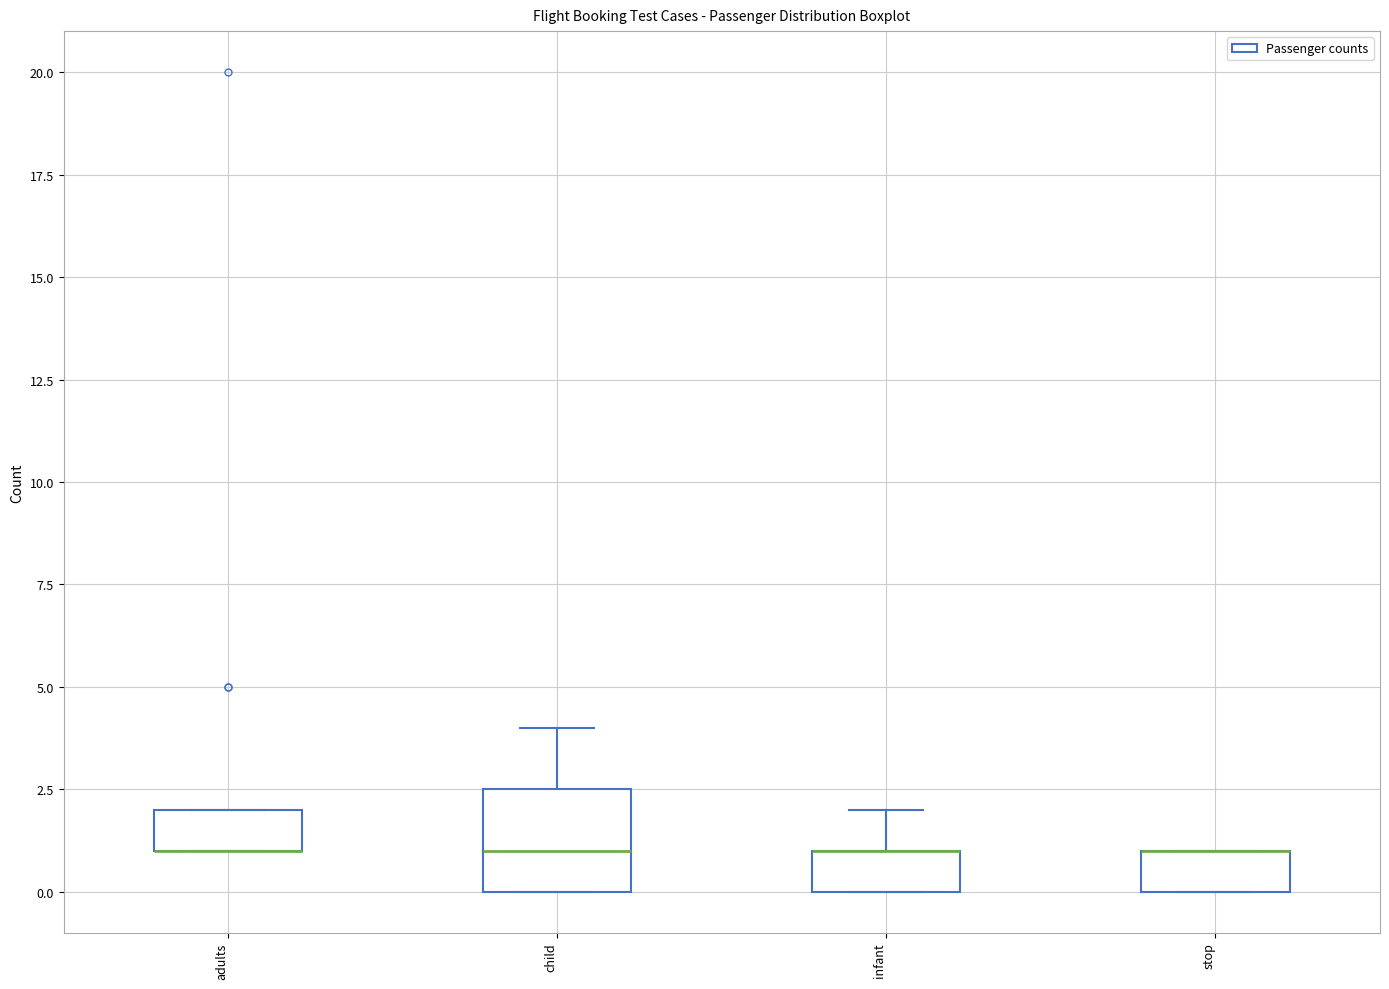

Reading left to right, transcribe this box plot: for each box, give where its median line is, the range the box spans, and where its two whiskers end, as read against the y-axis. The values are not printed on the chart, so give them approximately, as read against the axis.

adults: median 1.0 (drawn on the box's lower edge), box 1.0 to 2.0, whiskers 1.0 to 2.0
child: median 1.0, box 0.0 to 2.5, whiskers 0.0 to 4.0
infant: median 1.0 (drawn on the box's upper edge), box 0.0 to 1.0, whiskers 0.0 to 2.0
stop: median 1.0 (drawn on the box's upper edge), box 0.0 to 1.0, whiskers 0.0 to 1.0